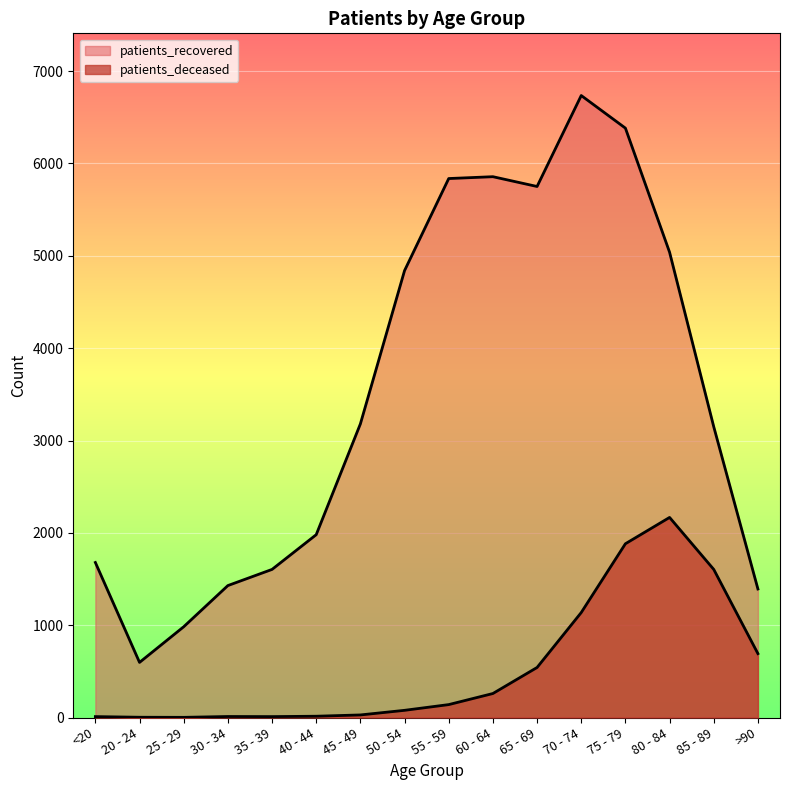

What is the value of the patients_deceased point at the 15th from the left?

1604